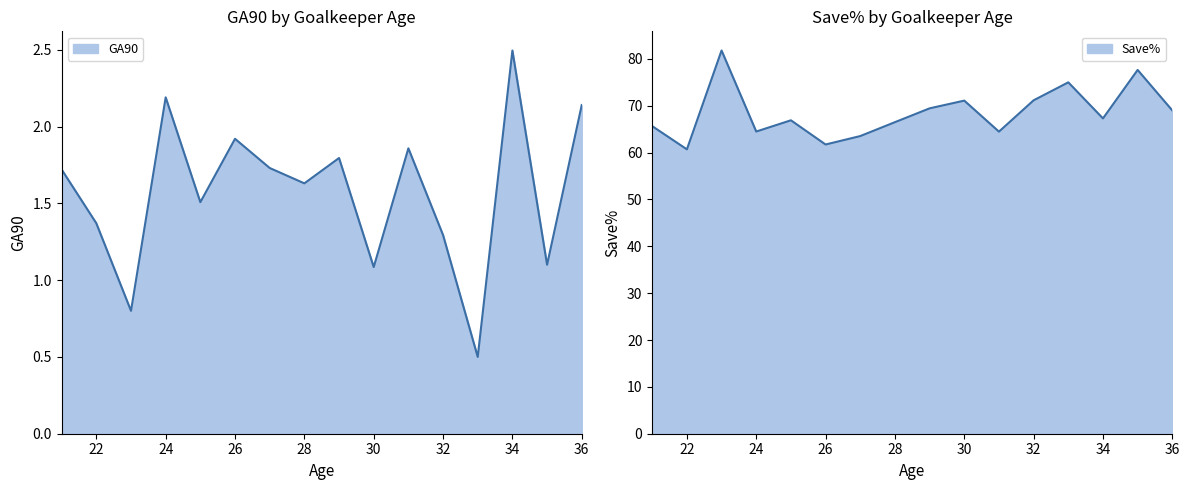

The GA90 series shows 0.6 at 7. True or false?

False